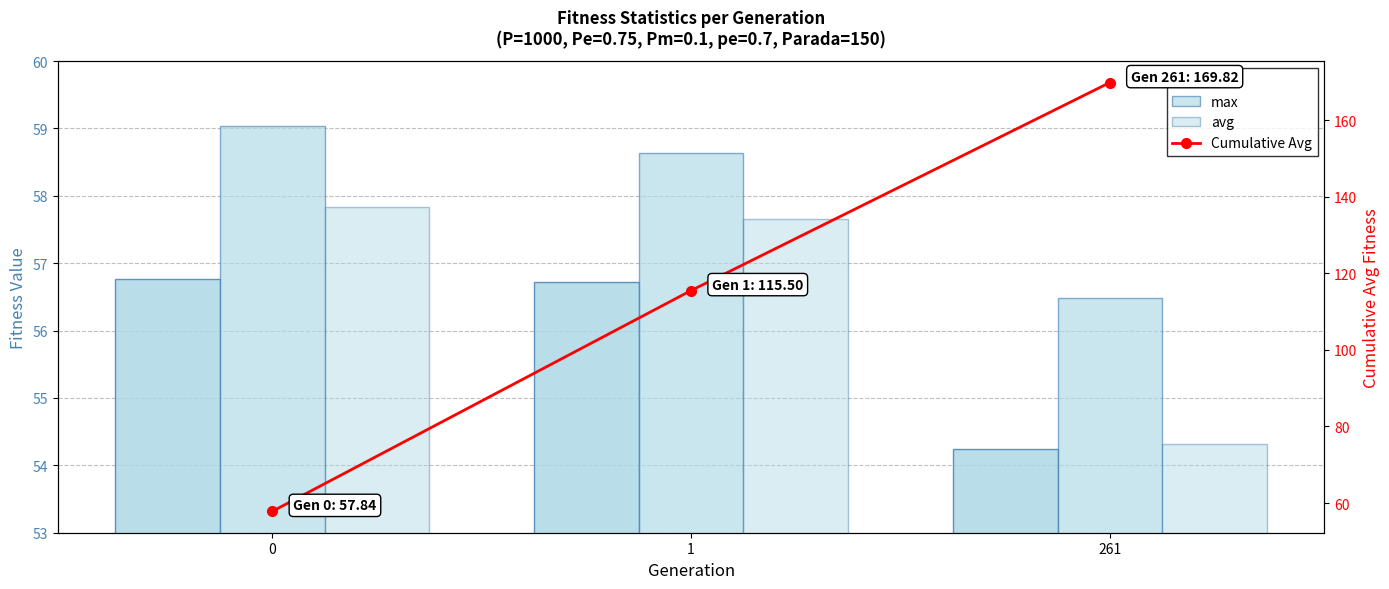

Which series has the largest total across all categories?

Cumulative Avg